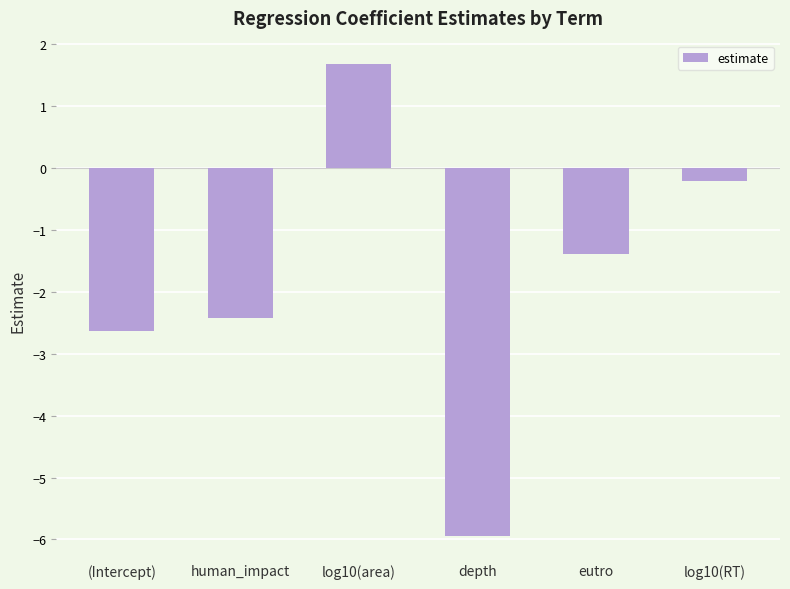

What is the minimum value shown in the chart?

-5.9